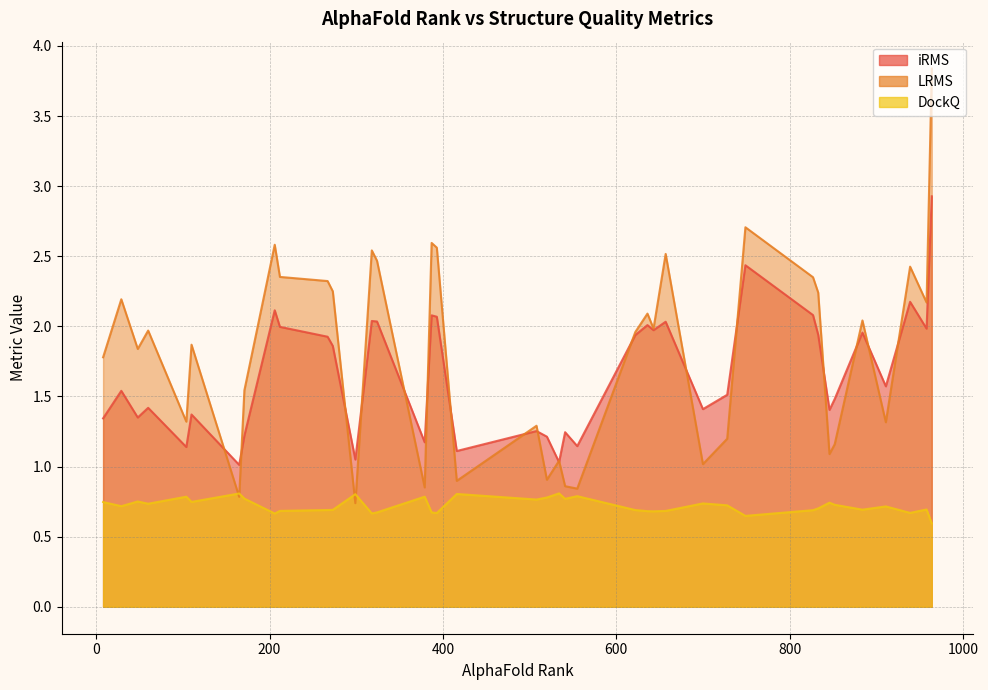

The value of DockQ at 267 is 0.5. True or false?

False